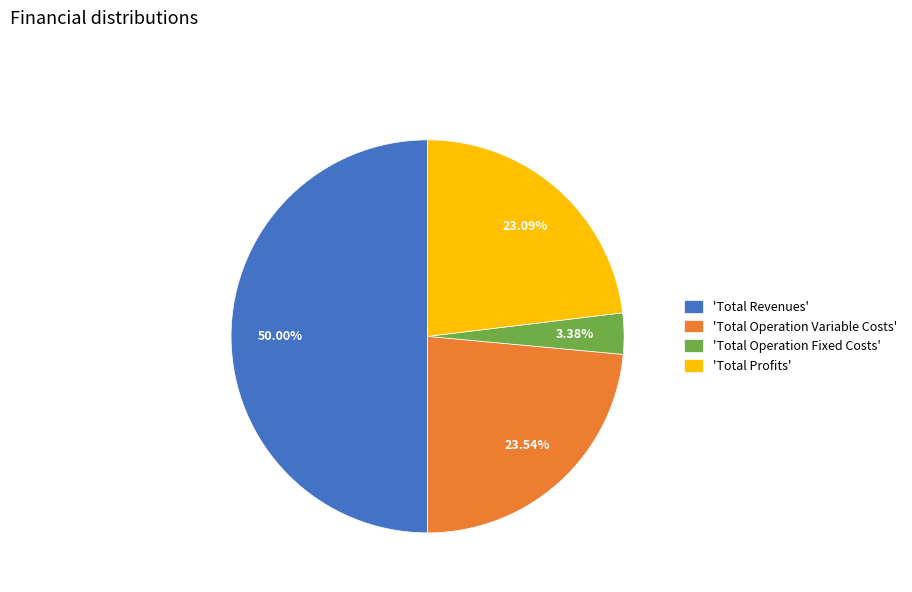

To the nearest percent, what is the average slice percentage?

25%